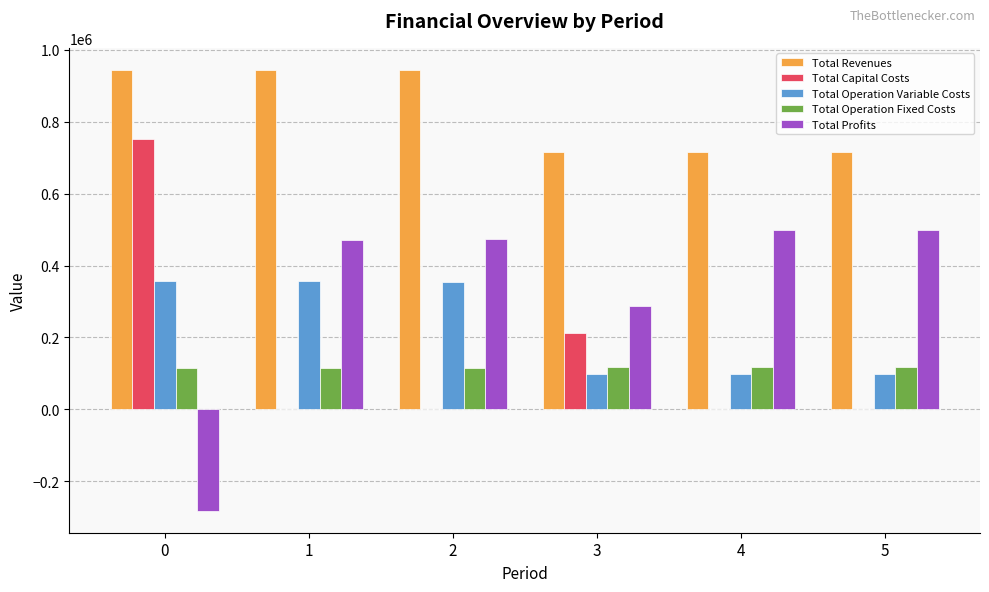

What is the sum of all Total Operation Variable Costs values?

1366556.6